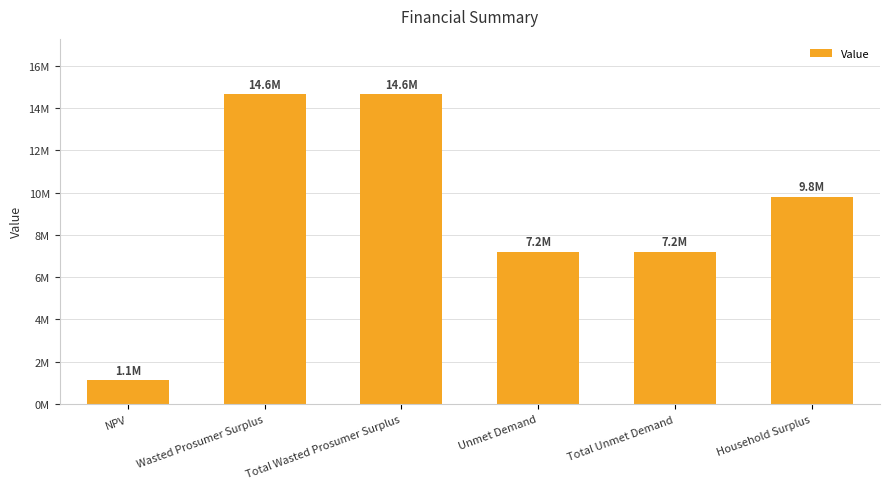

Reading left to right, extract all data points from this chart.

1139513.4	14638106.3	14638106.3	7208309.0	7208309.0	9810007.0